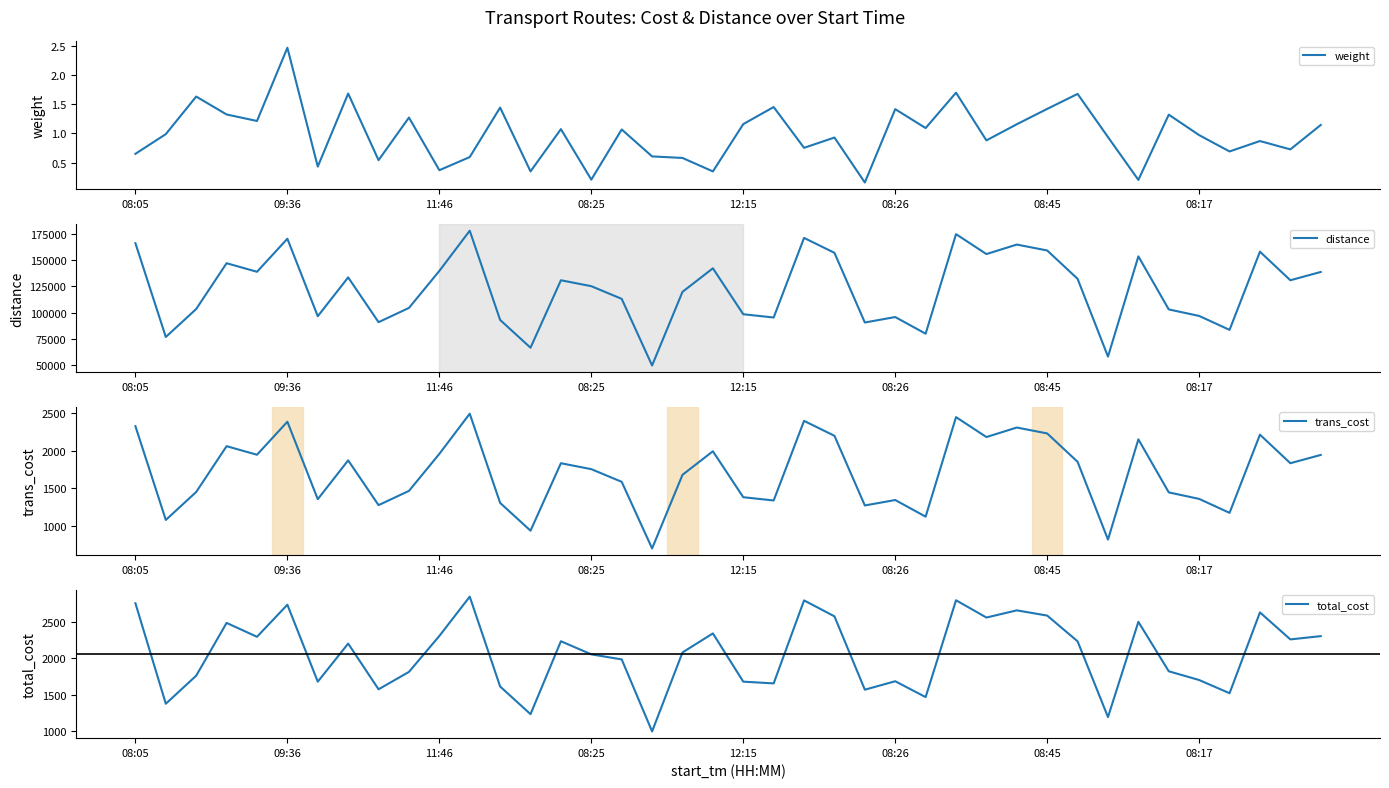

What is the approximate value of weight at 18?

0.6